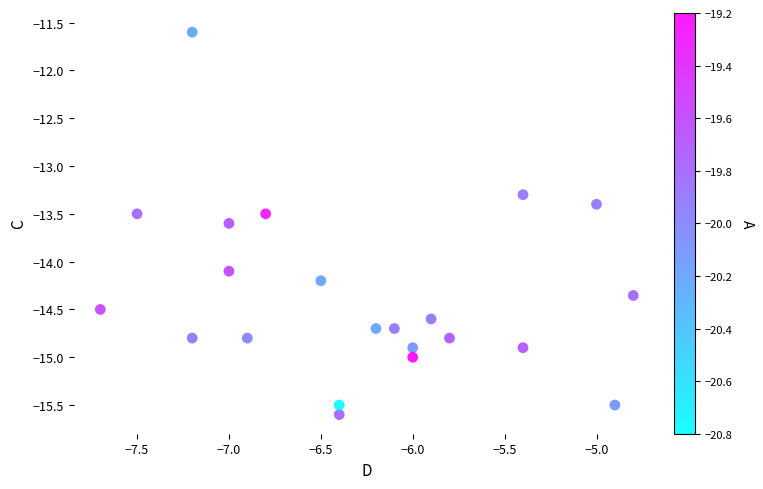

What is the range of X values (max minus min)?

2.9